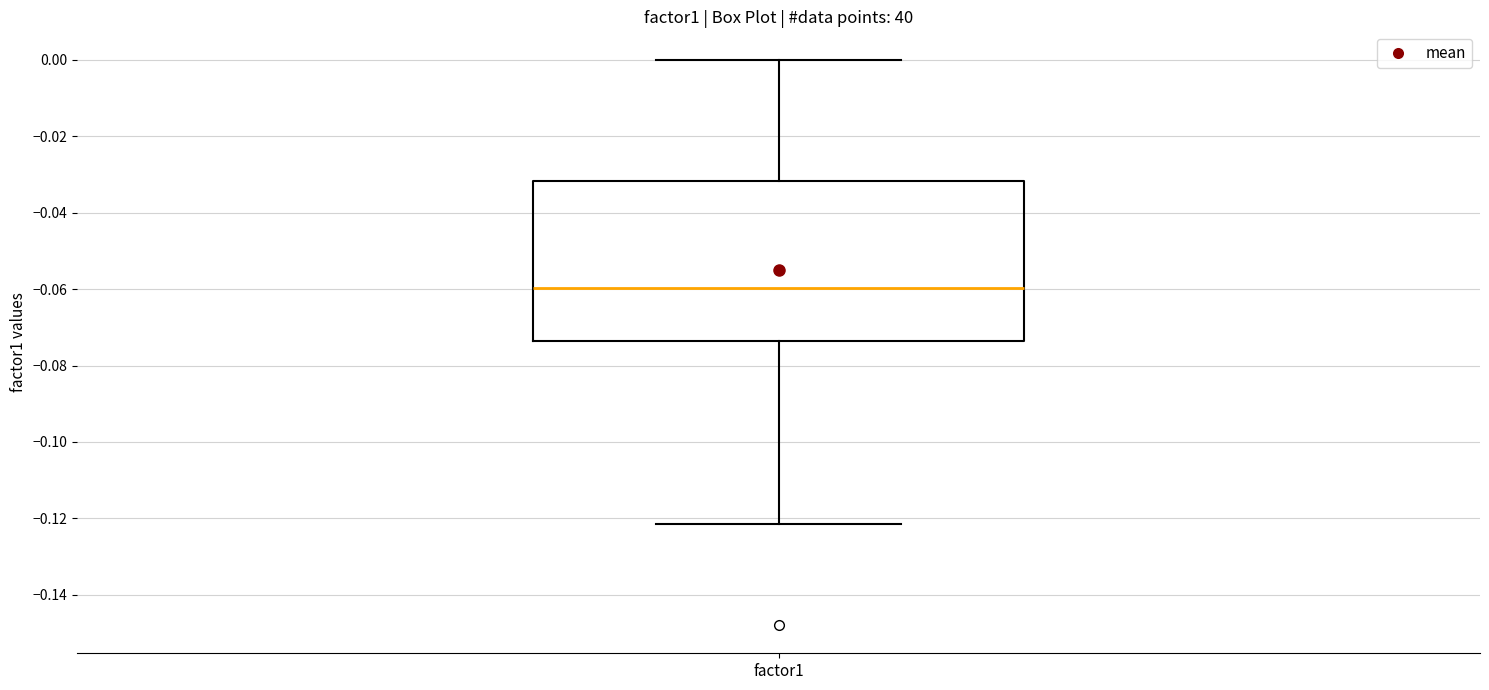

Read this box plot against the y-axis: the position of the median line, the range covered by the box, and the ends of both whiskers. The values are not printed on the chart, so give them approximately, as read against the axis.

median -0.060, box -0.074 to -0.032, whiskers -0.122 to 0.000